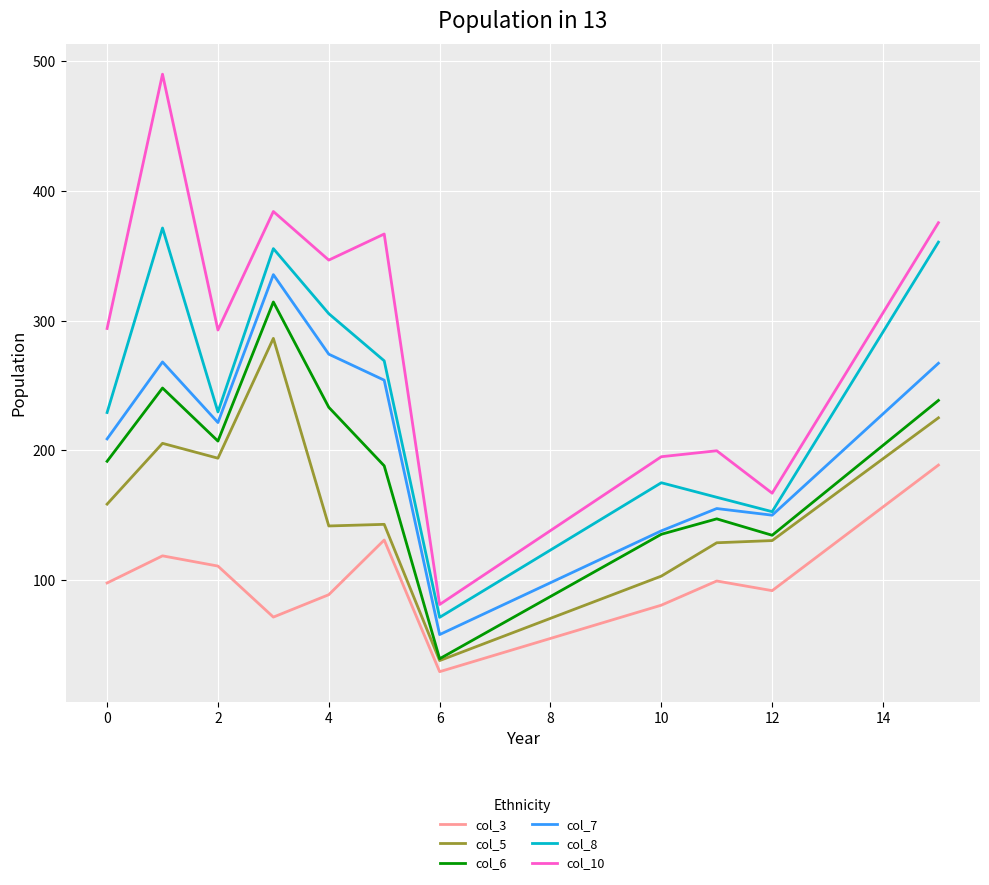

Which series has the largest total across all categories?

col_10